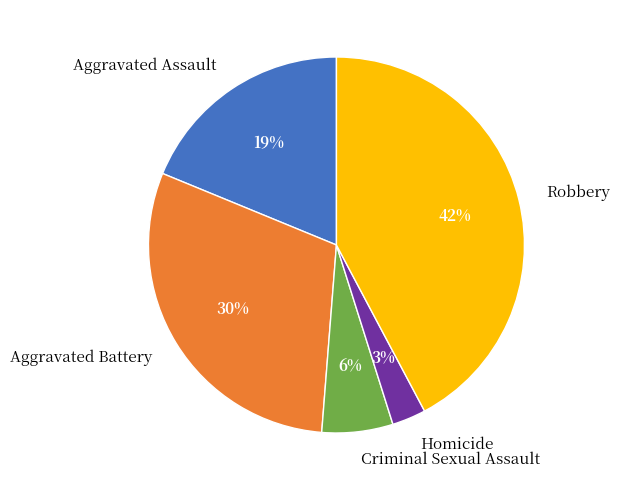

To the nearest percent, what percentage of the pie is Robbery?

42%